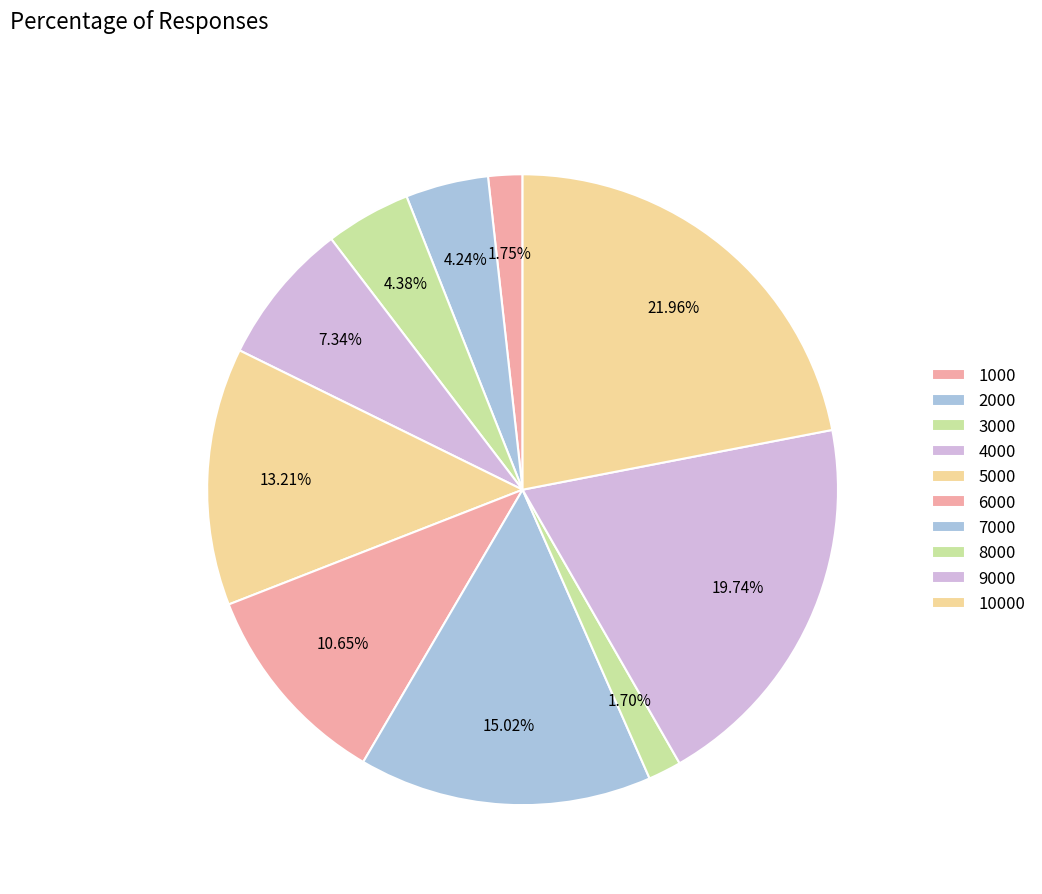

To the nearest percent, what is the combined percentage of 8000 and 5000?

15%